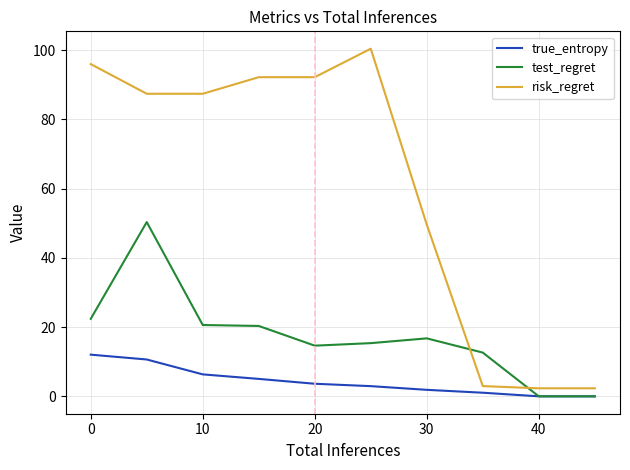

What is the highest value of the test_regret series?

50.3